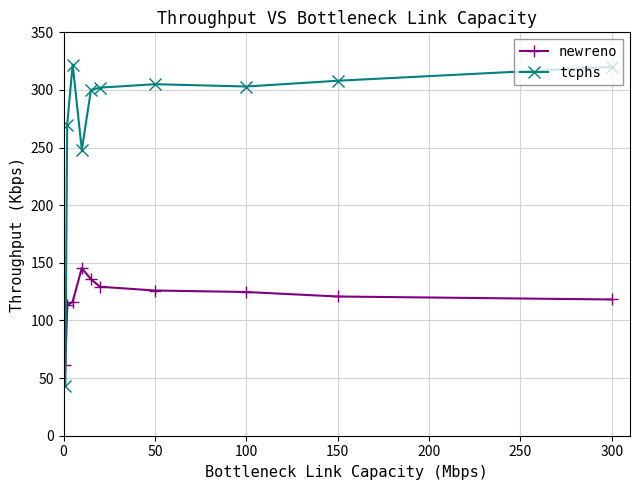

Which series has the largest total across all categories?

tcphs